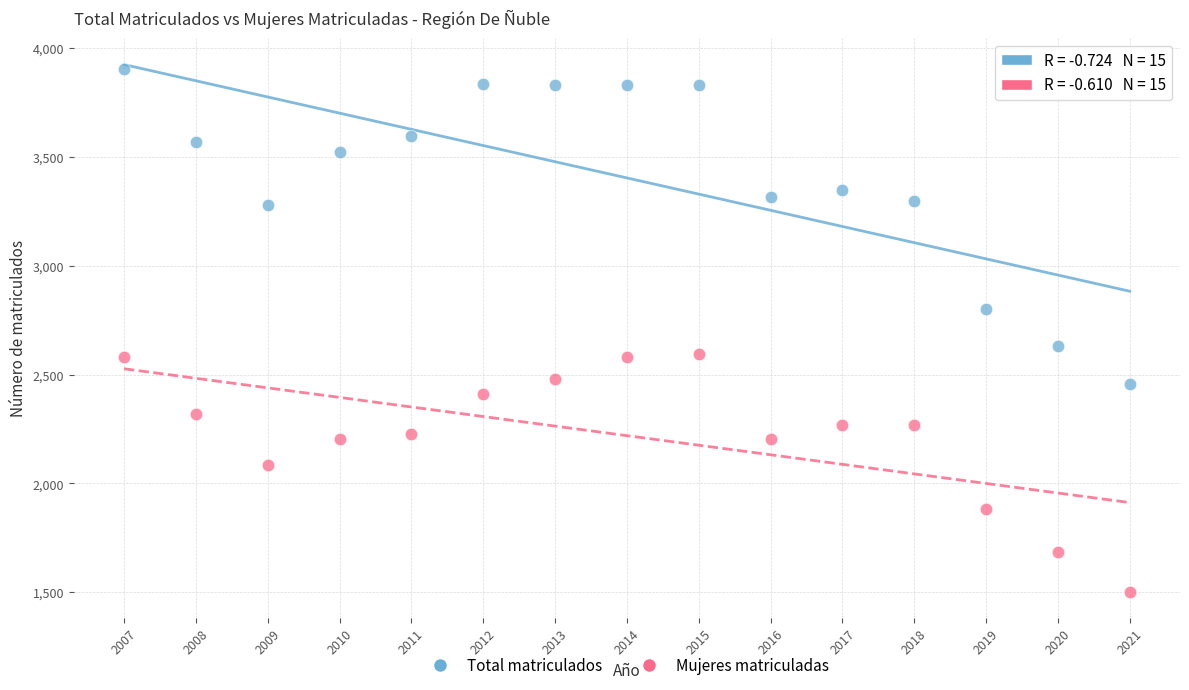

Across all data points, what is the range of Y values (max minus min)?

2402